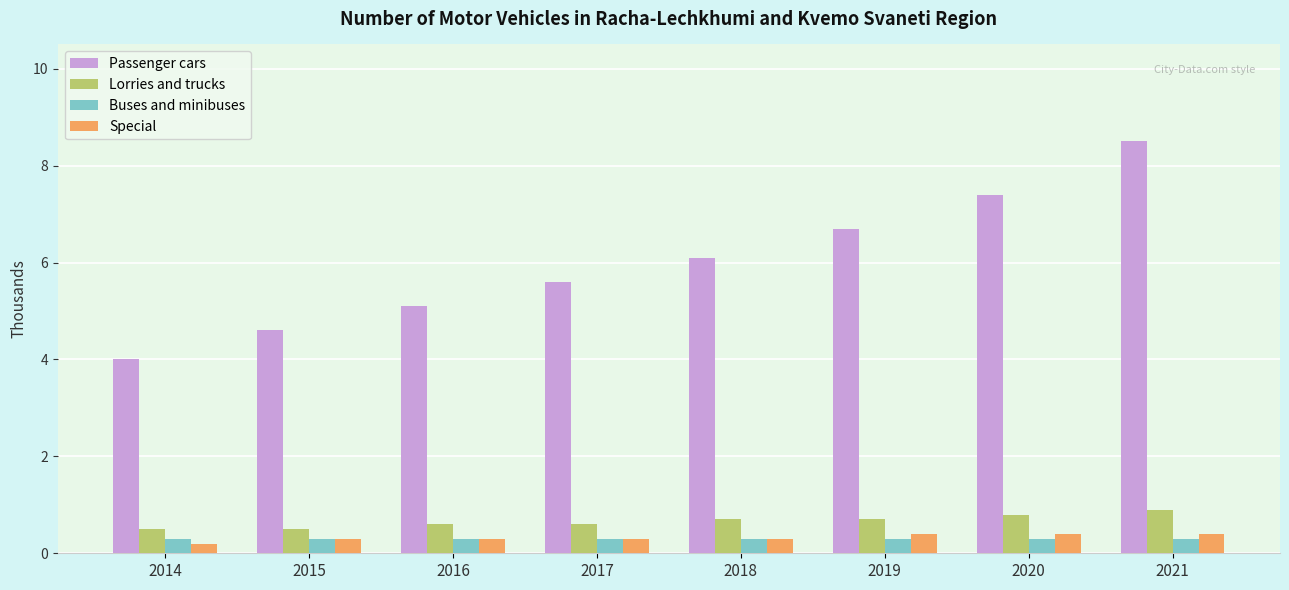

How many bars are there in total?

32